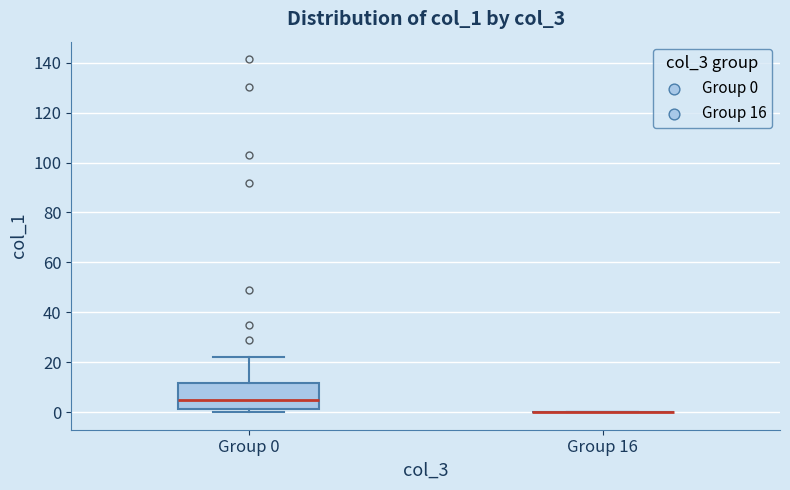

Reading left to right, transcribe this box plot: for each box, give where its median line is, the range the box spans, and where its two whiskers end, as read against the y-axis. The values are not printed on the chart, so give them approximately, as read against the axis.

Group 0: median 4, box 2 to 12, whiskers 0 to 22
Group 16: box collapsed to a line at 0, whiskers 0 to 0